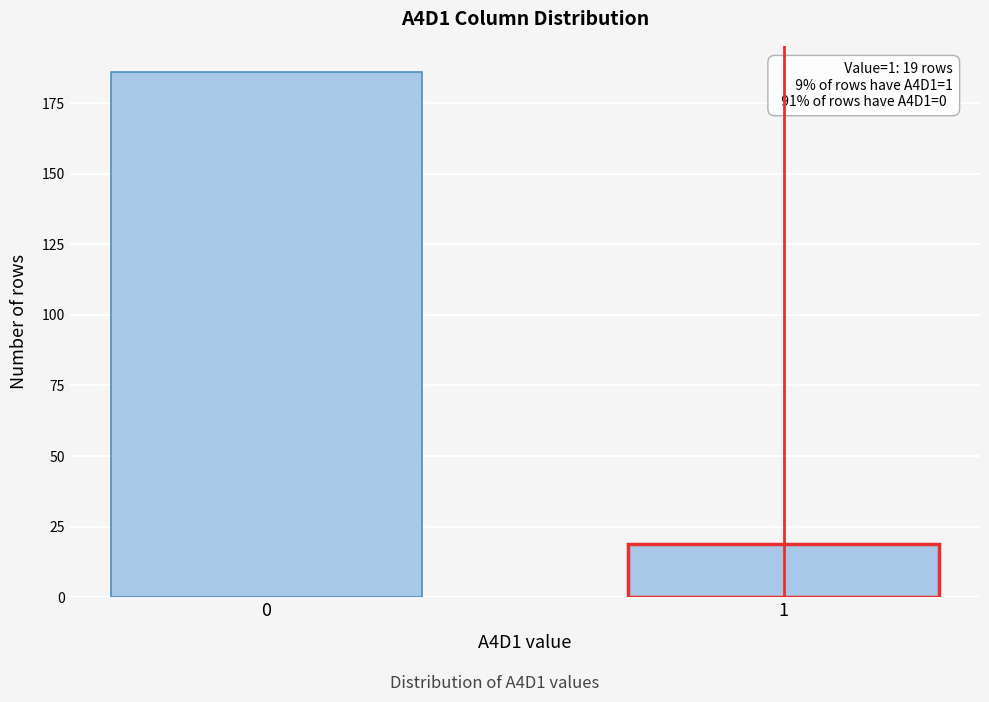

Reading left to right, what are all the values shown in this chart?

0=186	1=19